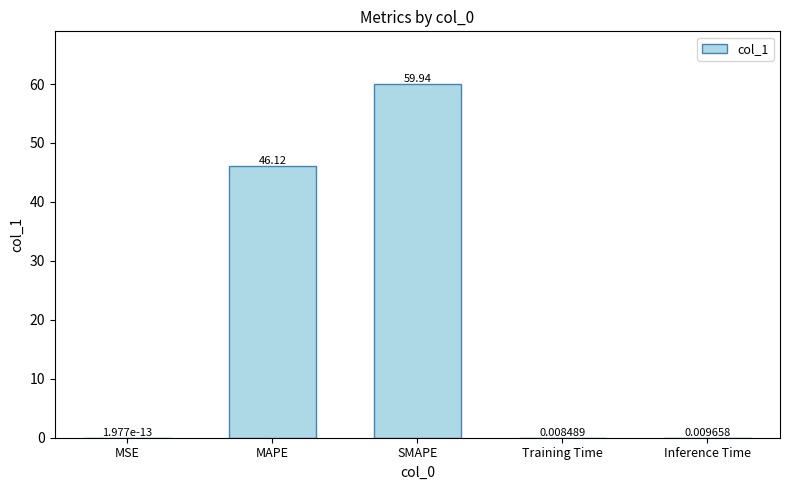

Between Training Time and MSE, which is larger?

Training Time